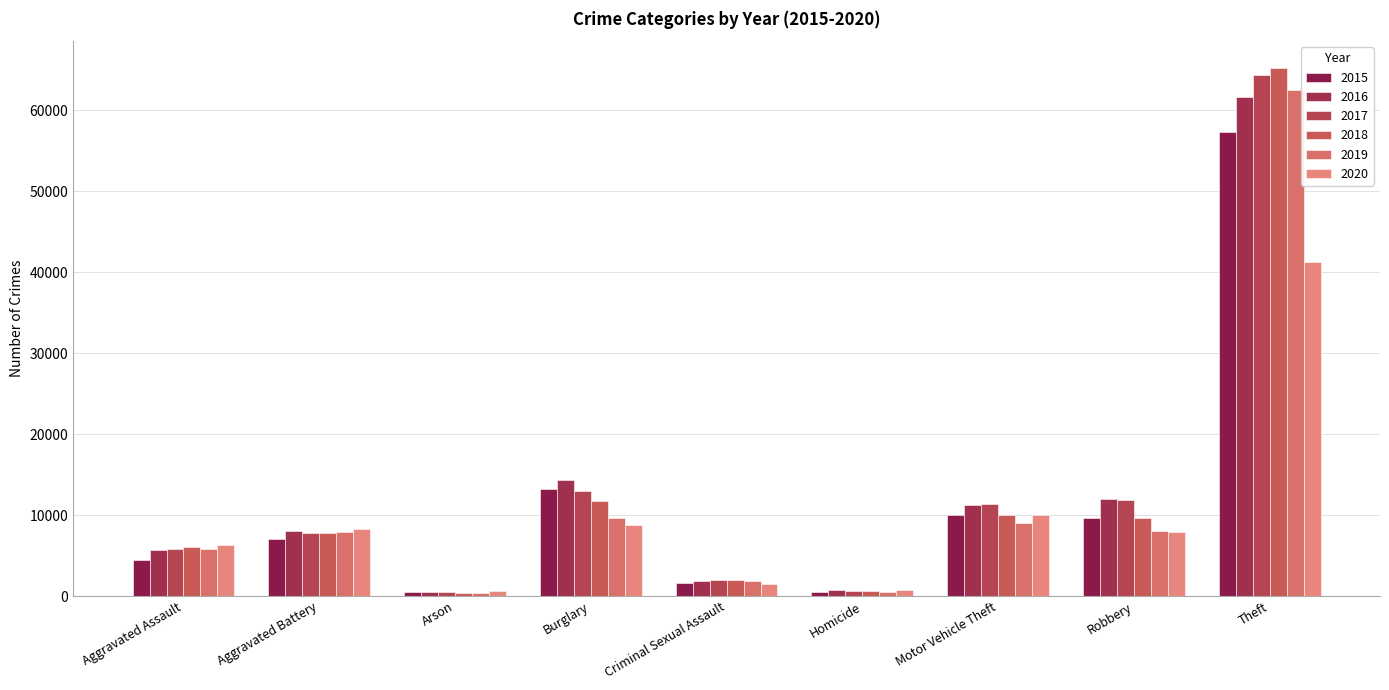

Which series has the largest total across all categories?

2017